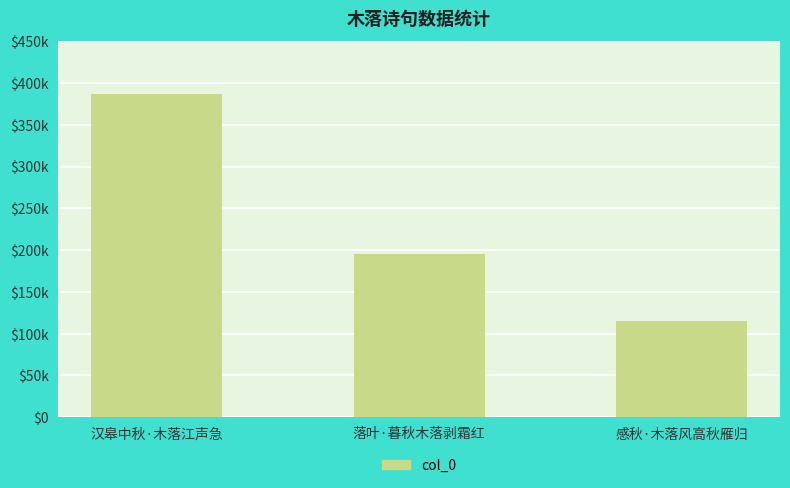

True or false: the data shows 386484 at 汉皋中秋·木落江声急.

True